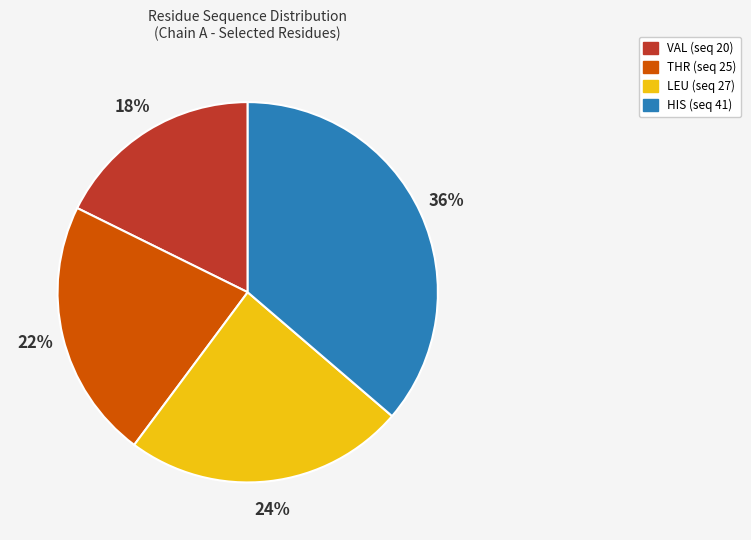

How many segments does this pie chart have?

4